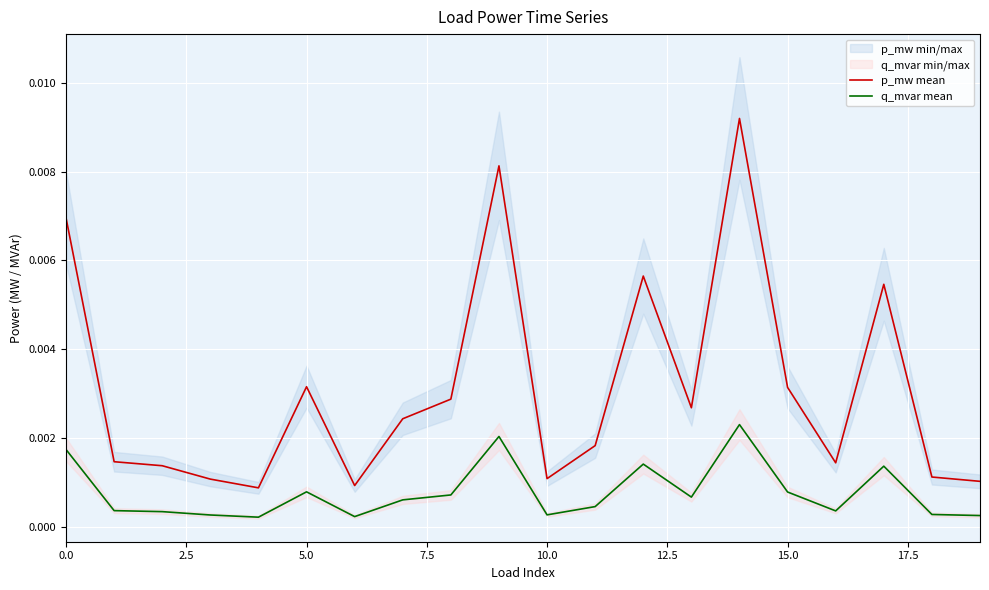

True or false: q_mvar mean and p_mw mean intersect in this chart.

False